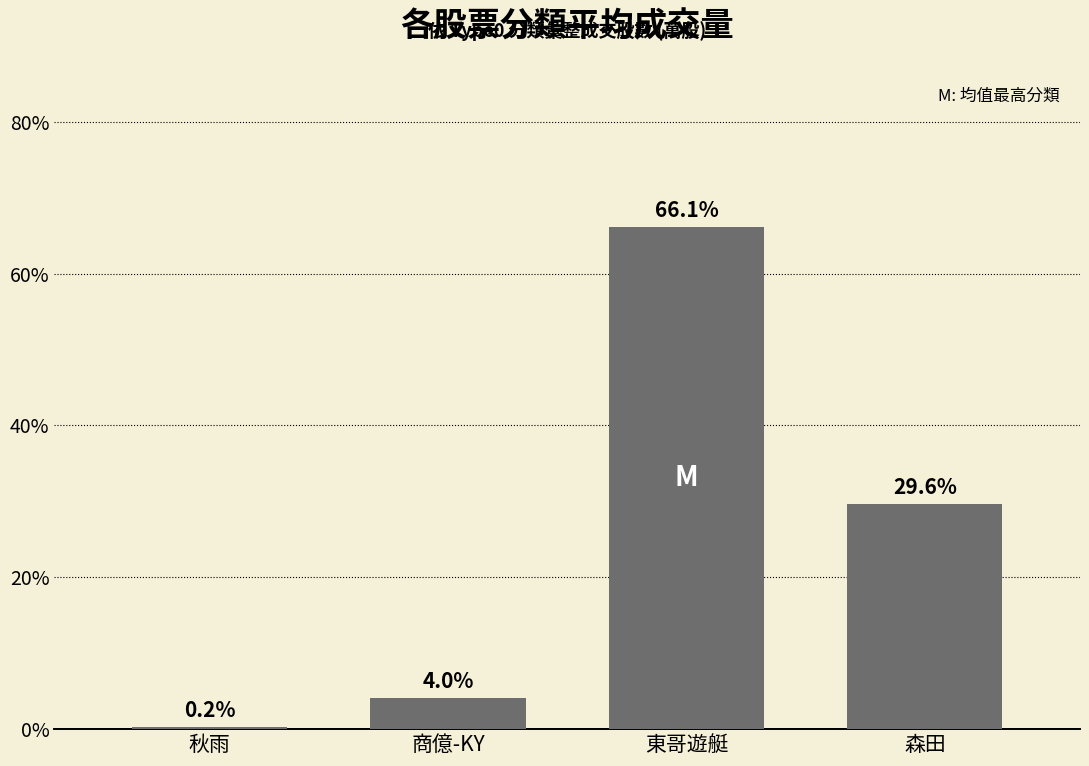

What is the change in value from 秋雨 to 森田?

+29.4